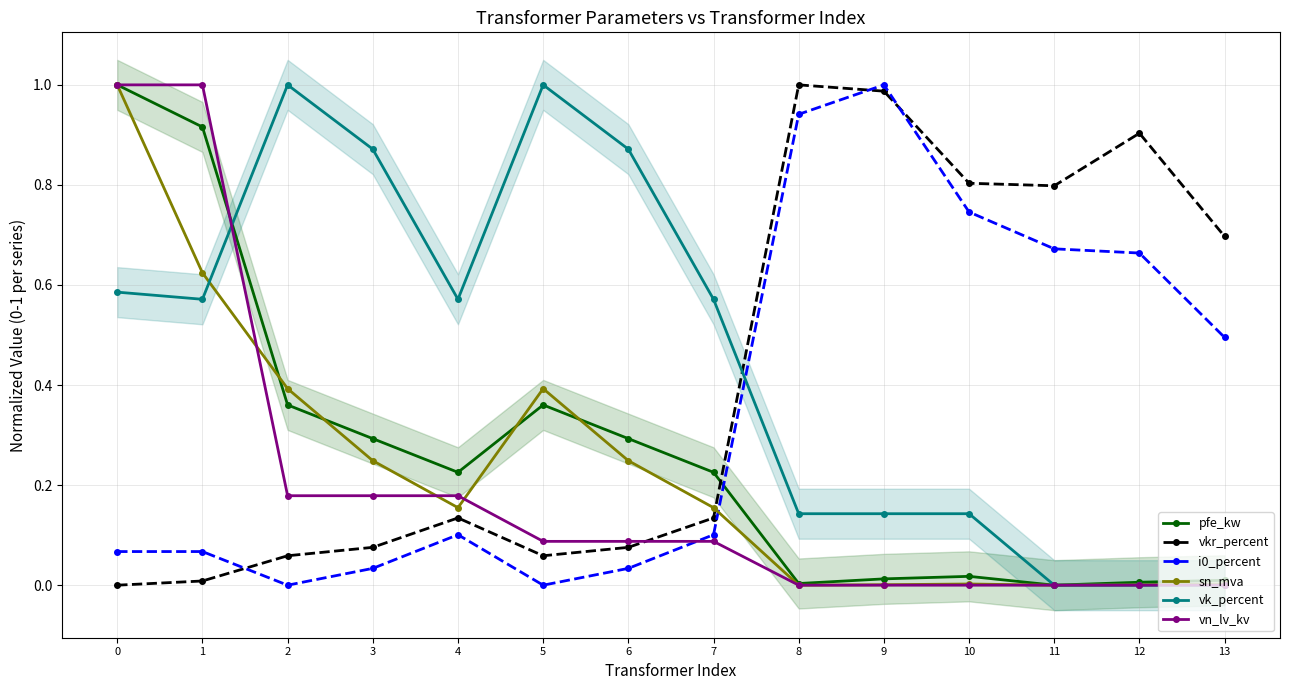

How many values in the vk_percent series exceed 0?

11